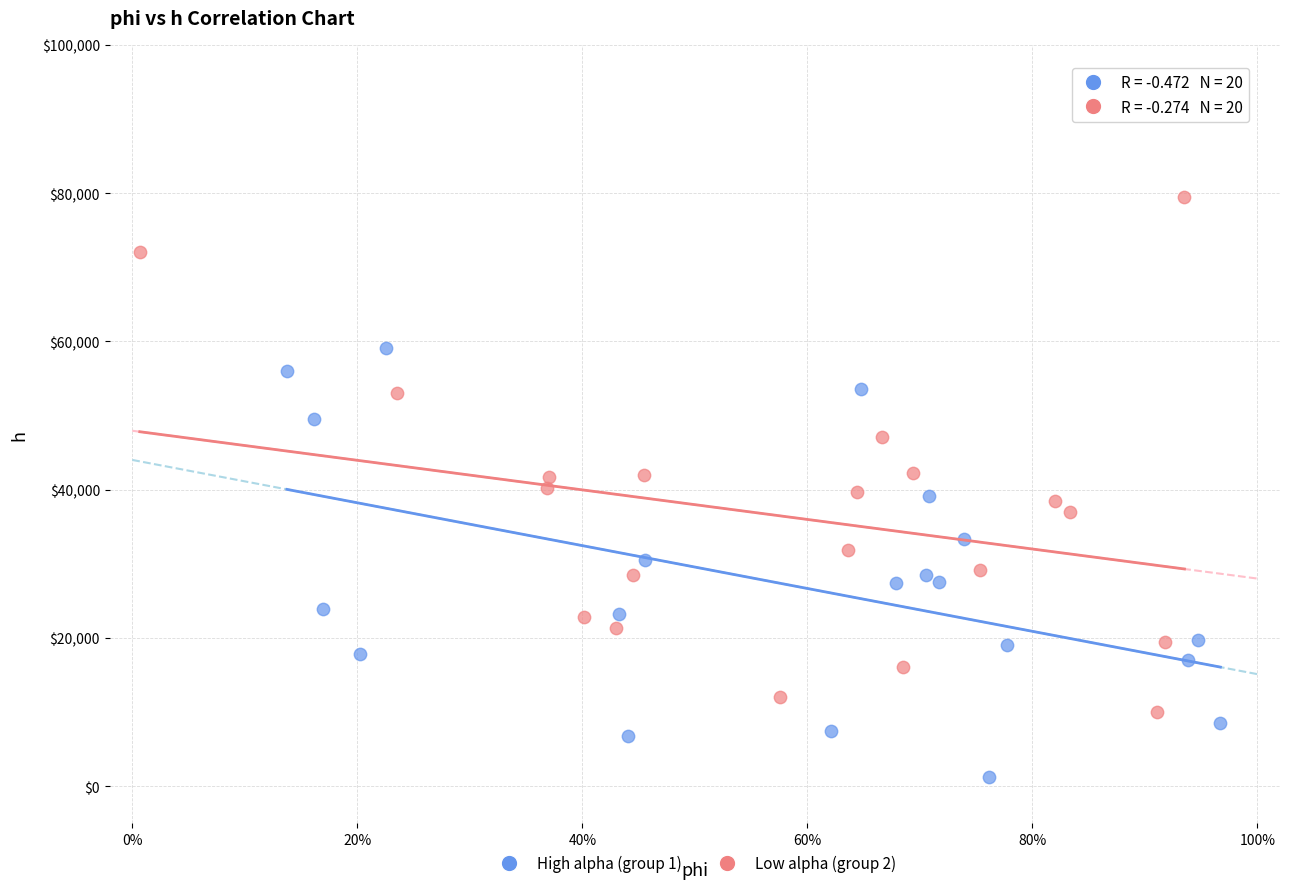

What are all the series names shown in the legend?

High alpha (group 1), Low alpha (group 2)